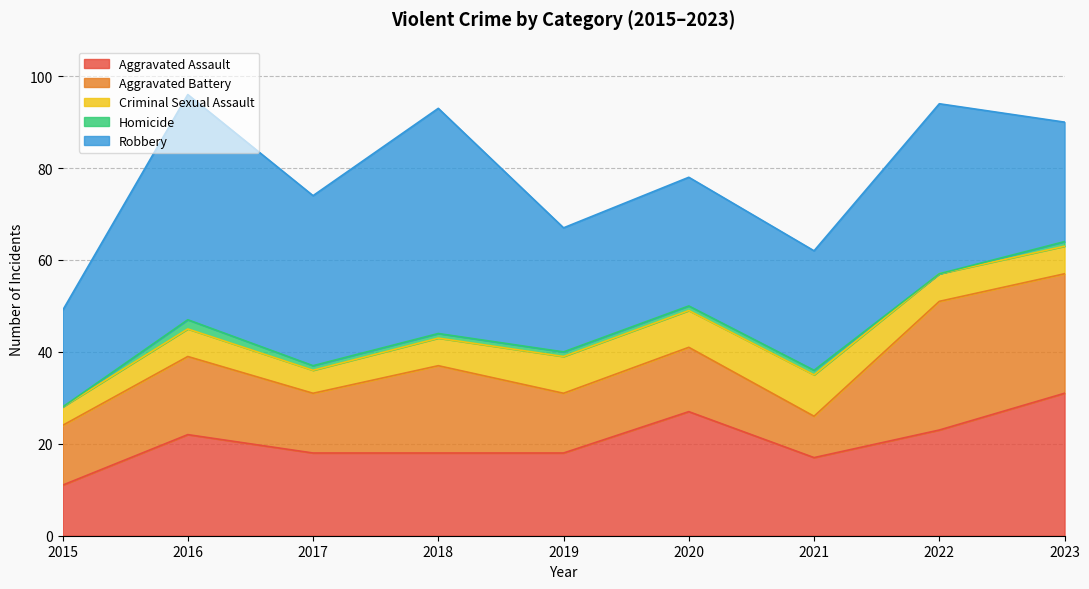

What is the value of the Homicide point at the 6th from the left?

1